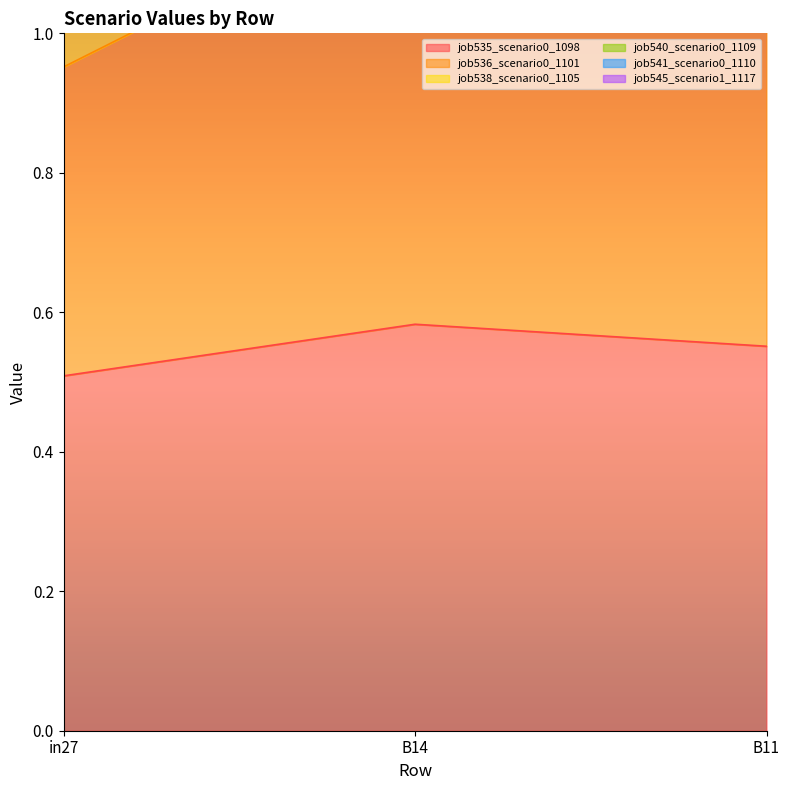

What is the label of the 2nd point from the right?

B14